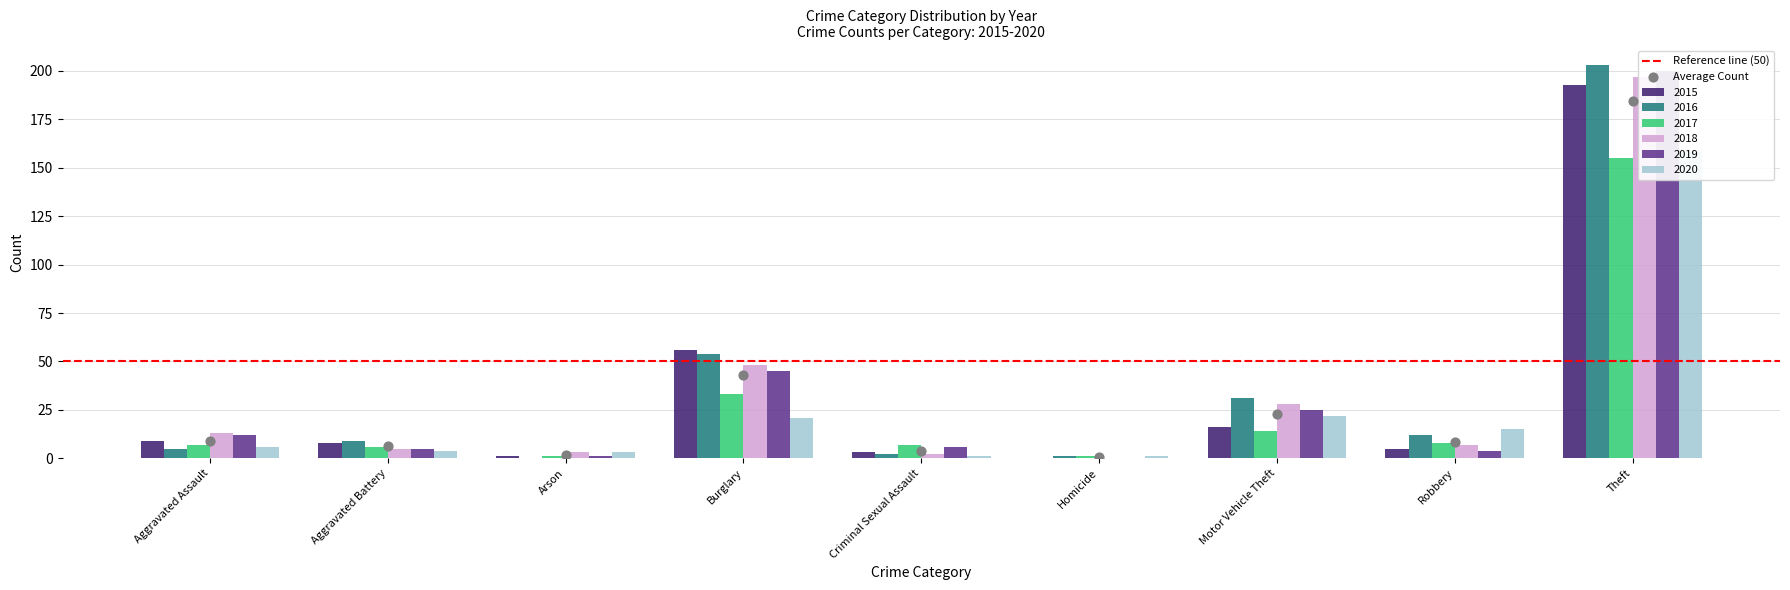

Is the value of 2019 at Criminal Sexual Assault greater than the value of 2017 at Homicide?

Yes